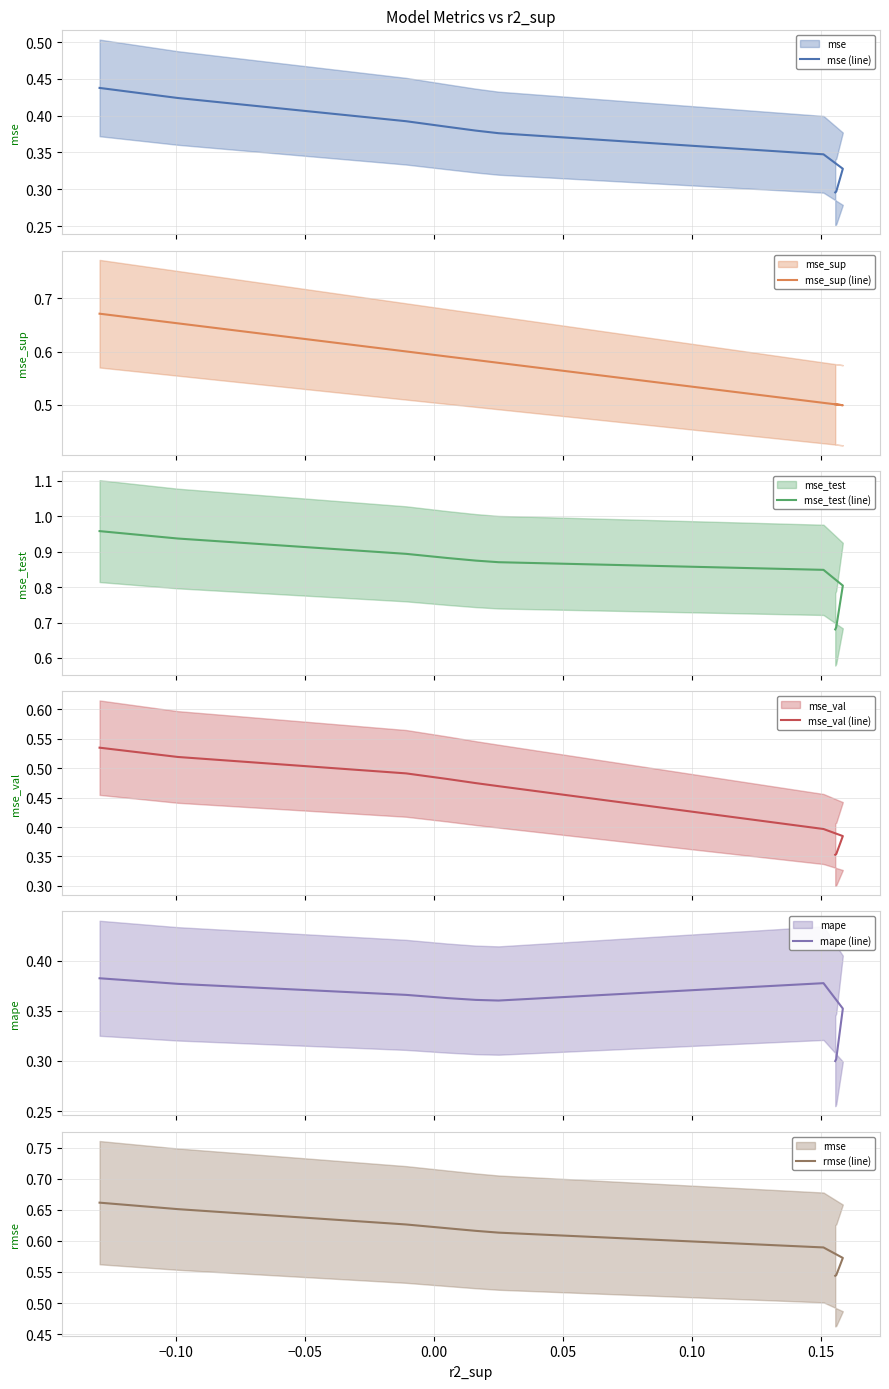

True or false: rmse (line) and mape (line) intersect in this chart.

False